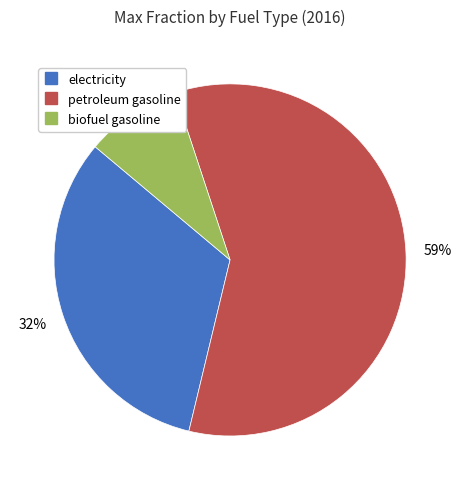

What is the smallest slice in the pie chart?

biofuel gasoline